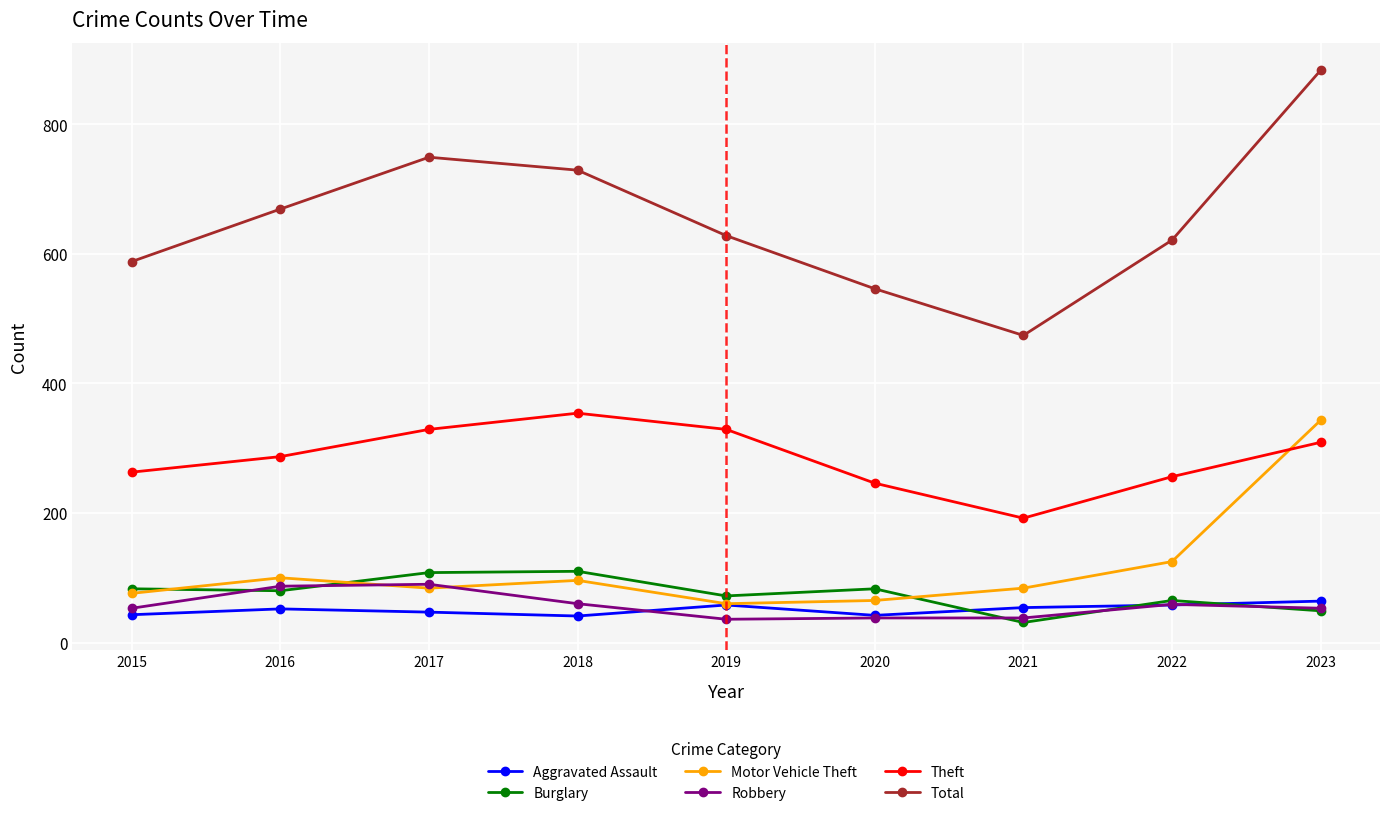

True or false: Theft has more than 0 interior local peaks.

True